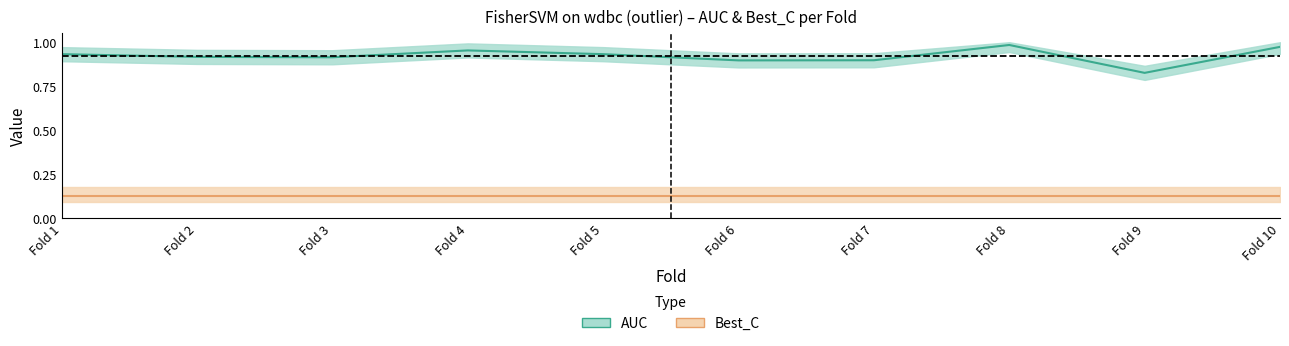

What is the value of the 3rd point from the left?

0.9